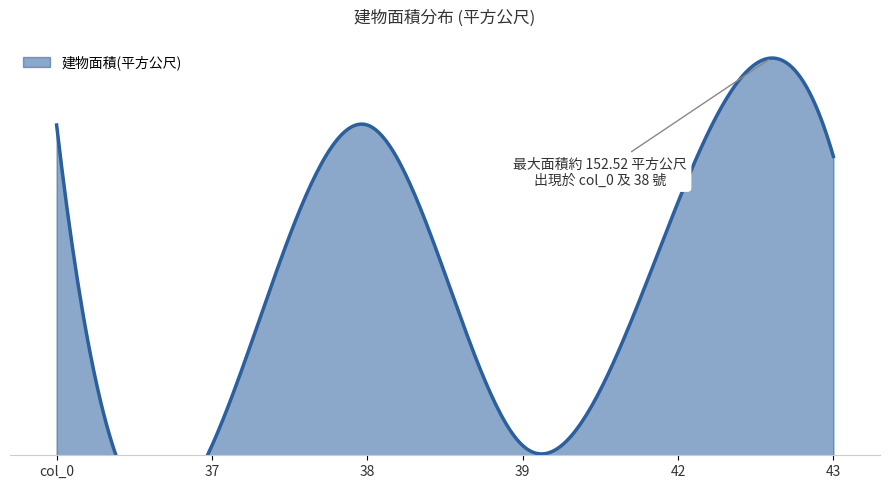

List the labels in order of value, largest first.

col_0, 38, 43, 42, 37, 39